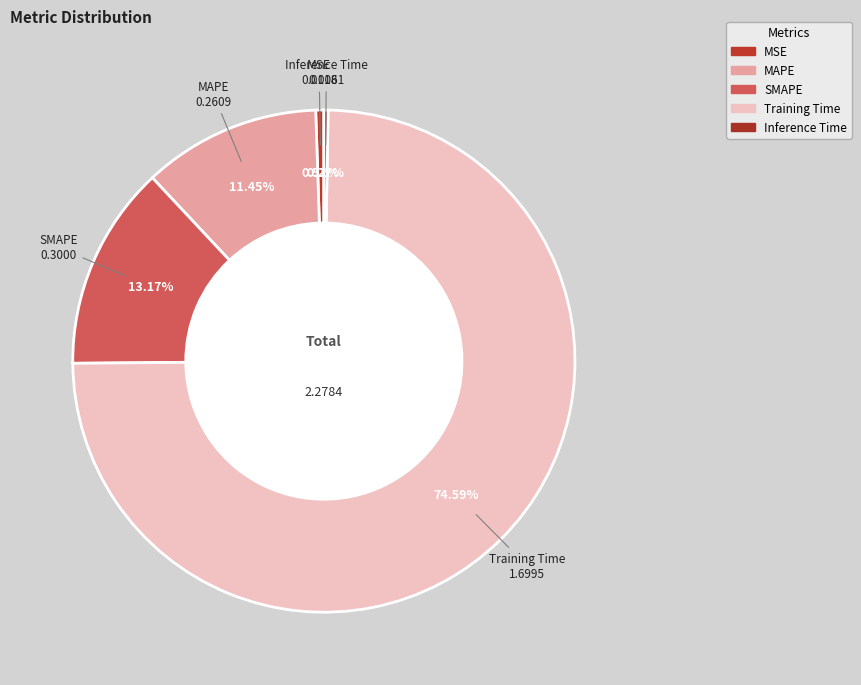

Which slice represents more than half of the pie?

Training Time